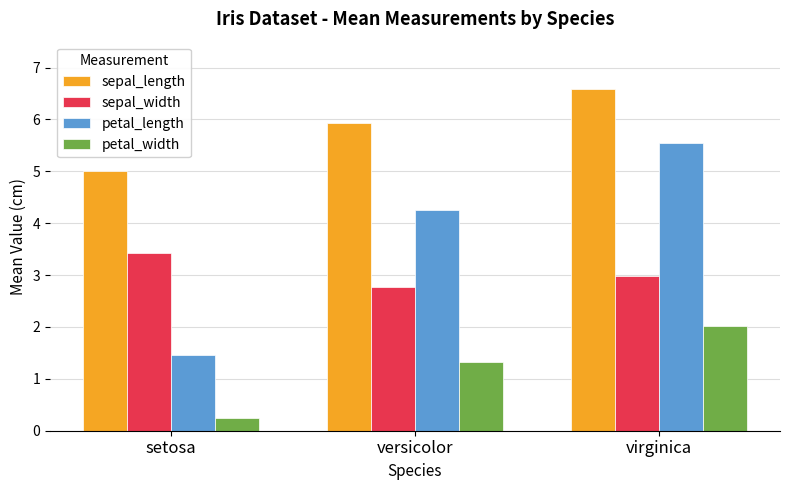

Which series has the largest range (max minus min)?

petal_length